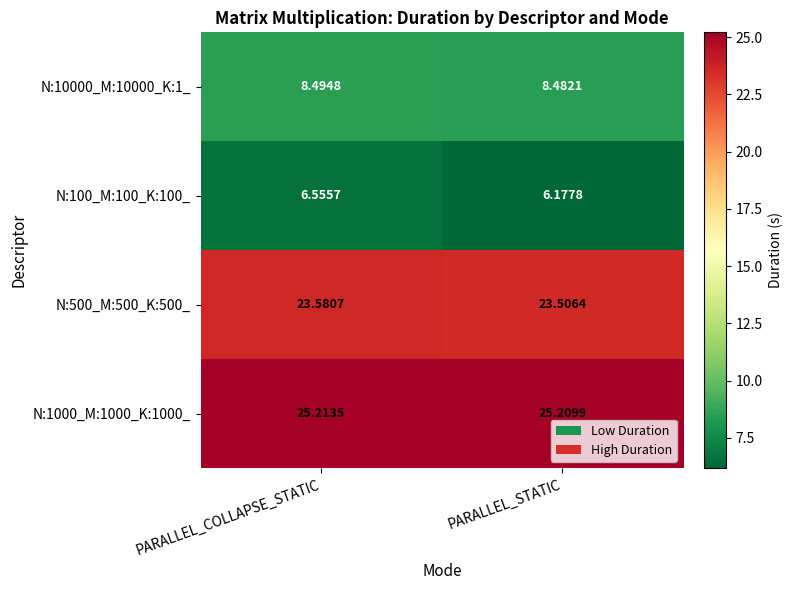

Which series changed the most between PARALLEL_COLLAPSE_STATIC and PARALLEL_STATIC?

N:100_M:100_K:100_